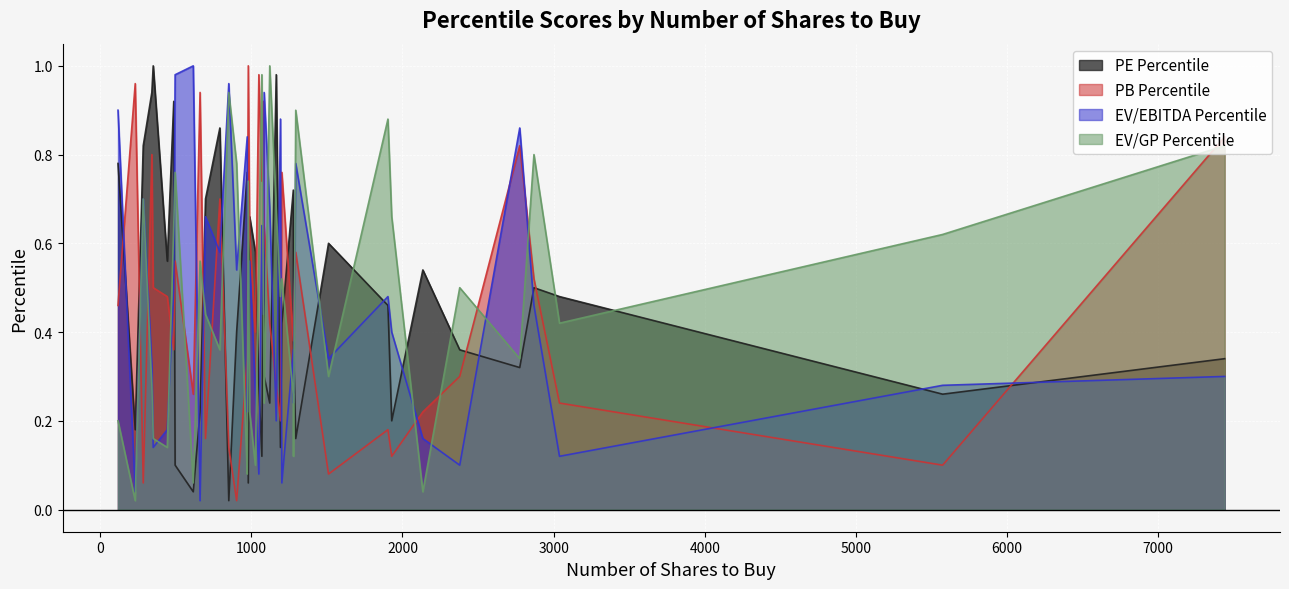

Which series has the largest total across all categories?

PB Percentile